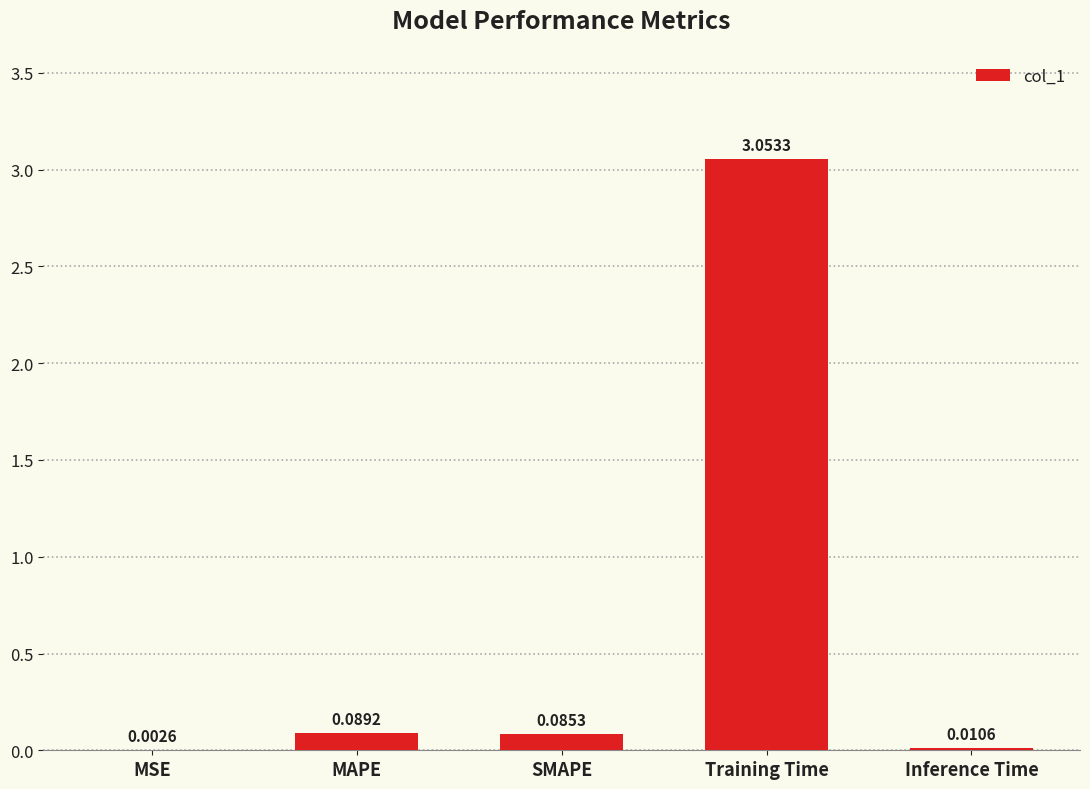

What is the average value?

0.6